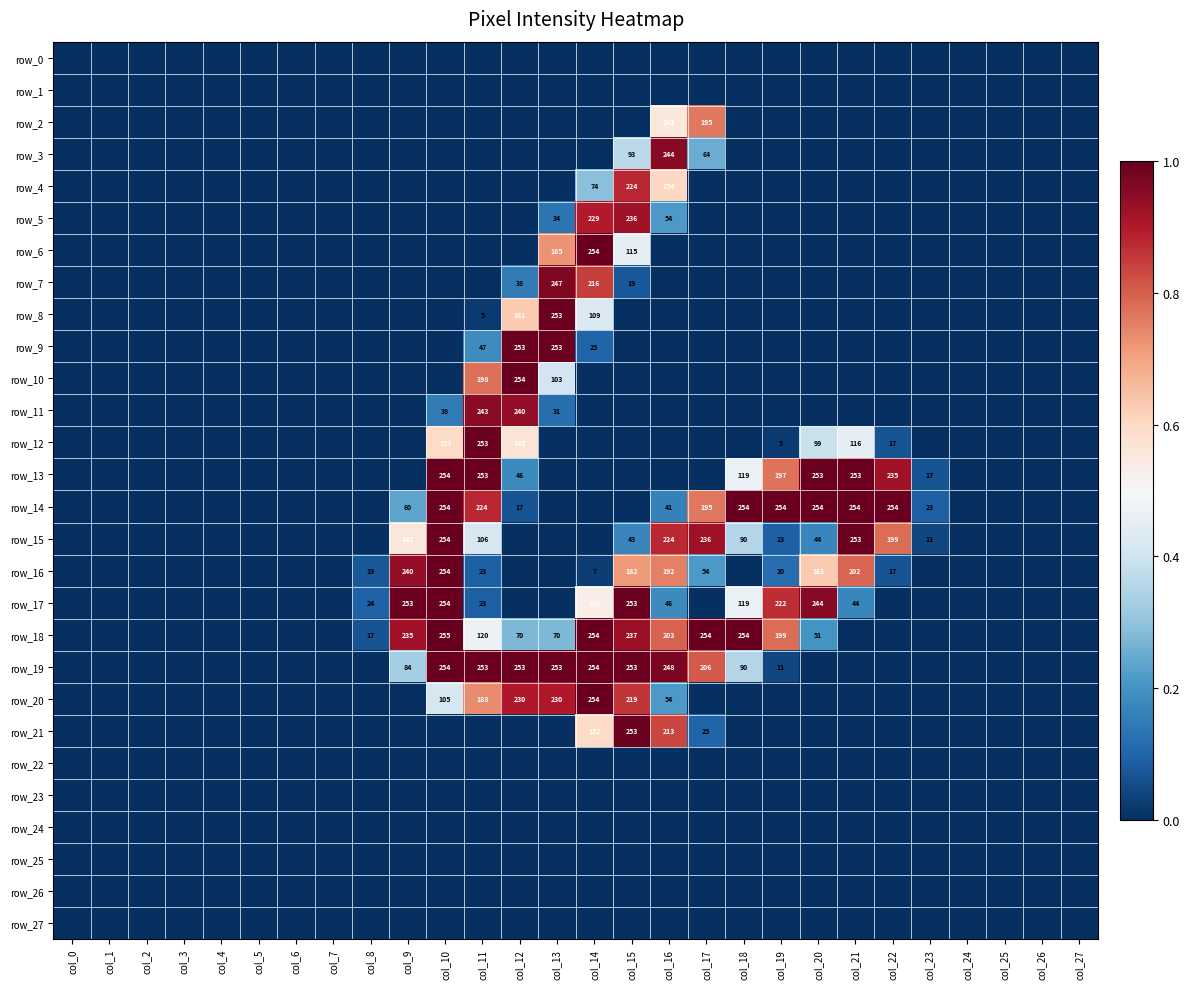

Is the value of row_14 at col_15 greater than the value of row_4 at col_10?

No